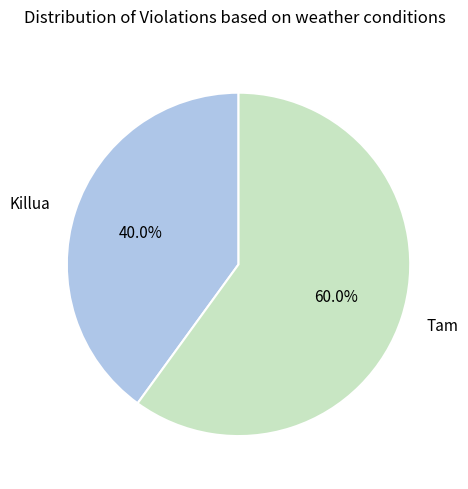

Which slice represents more than half of the pie?

Tam